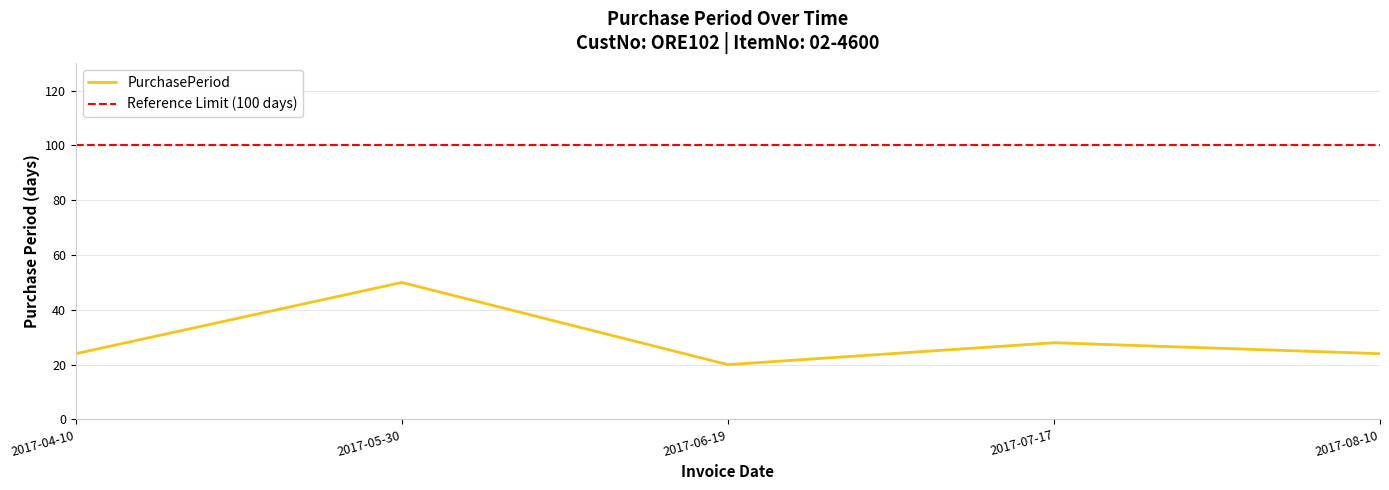

How many values are between 24 and 28?

3